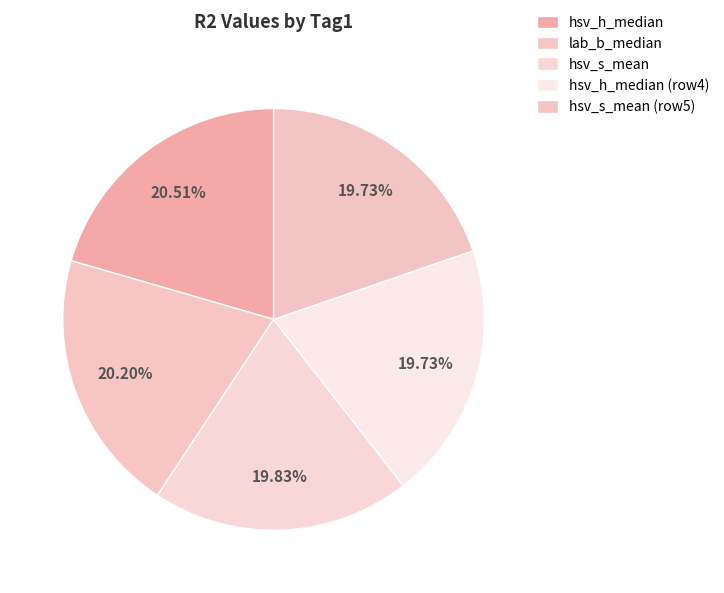

How many slices are in this pie chart?

5